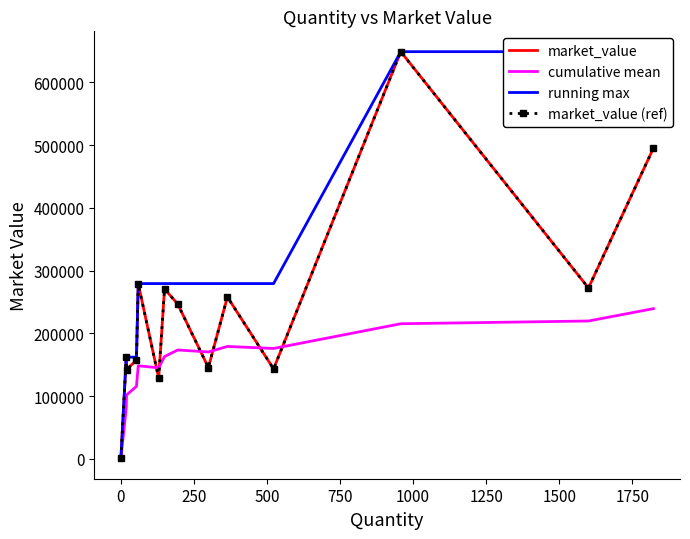

What is the difference between the highest and lowest values at 1500?

105815.9